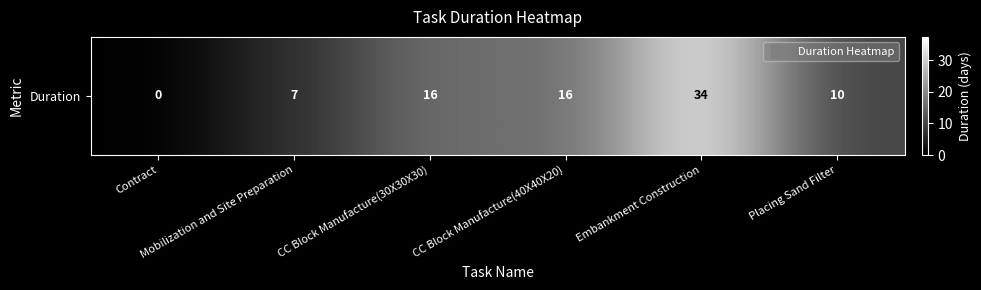

How many values are below 16?

3